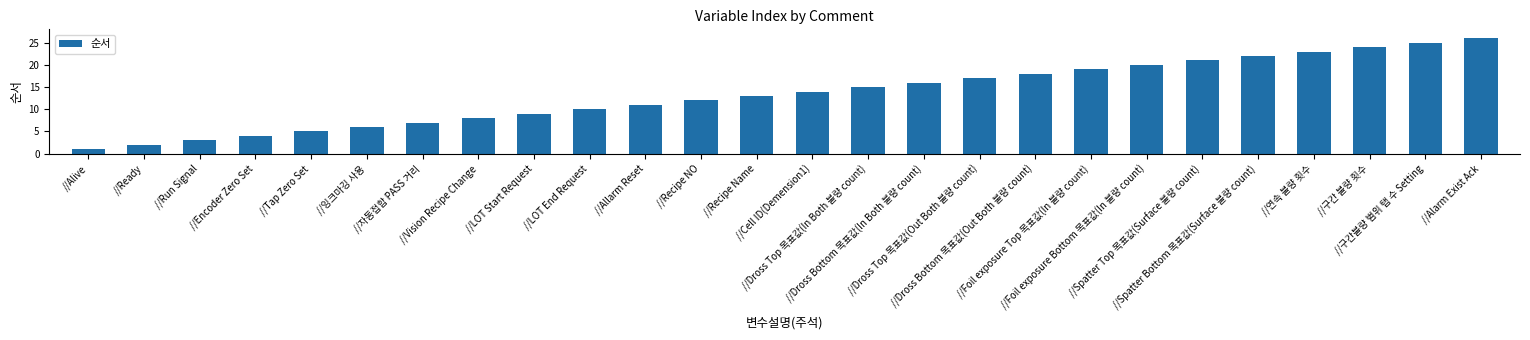

What is the value of the 13th bar from the left?

13